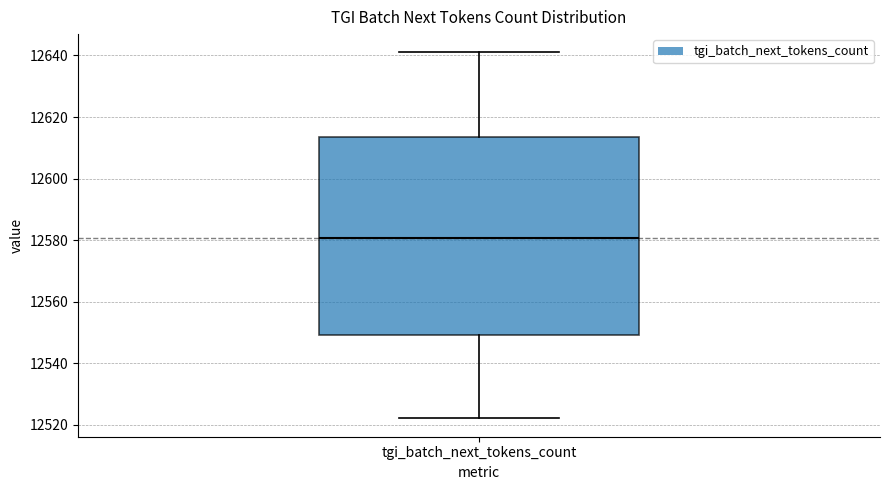

Where does the lower whisker of the box for tgi_batch_next_tokens_count end on the y-axis? The values are not printed on the chart, so give them approximately, as read against the axis.

12522